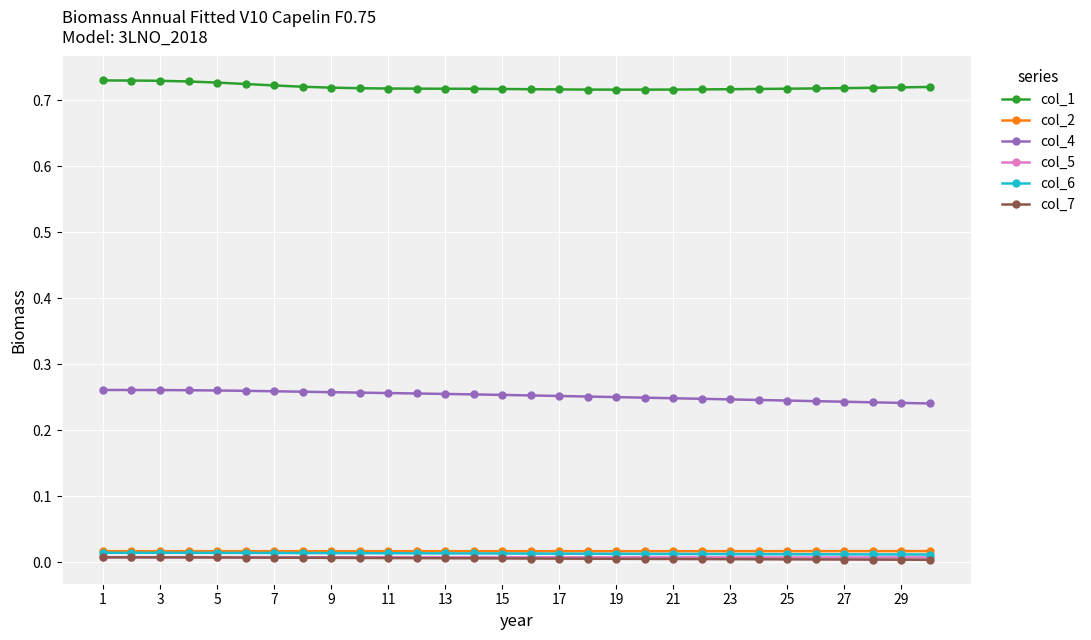

Which series has the largest total across all categories?

col_1